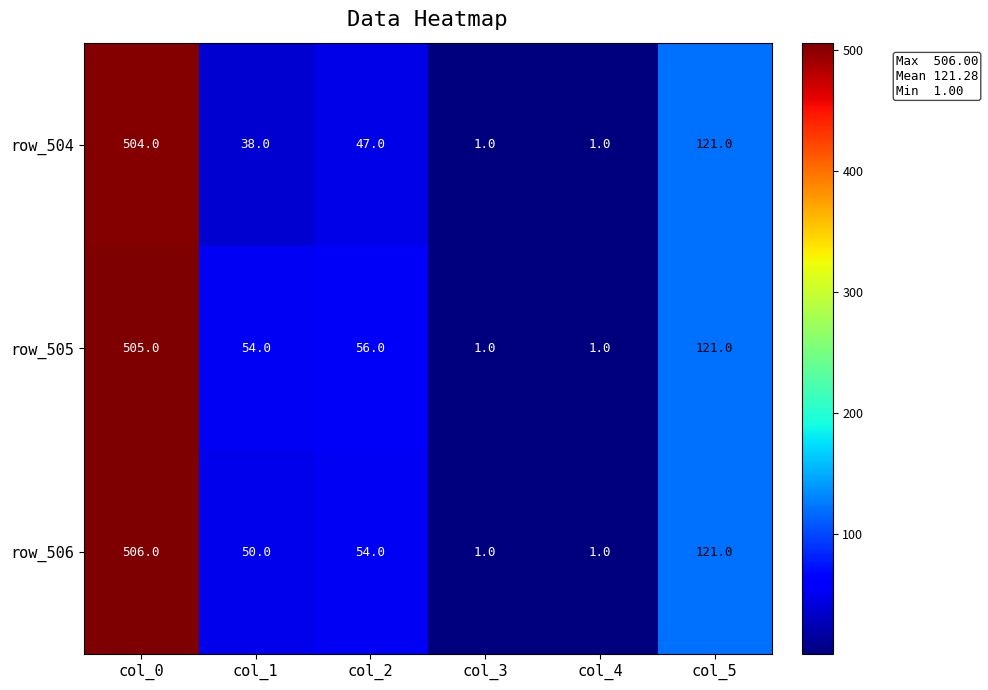

List the series in order of their overall mean, highest first.

row_505, row_506, row_504